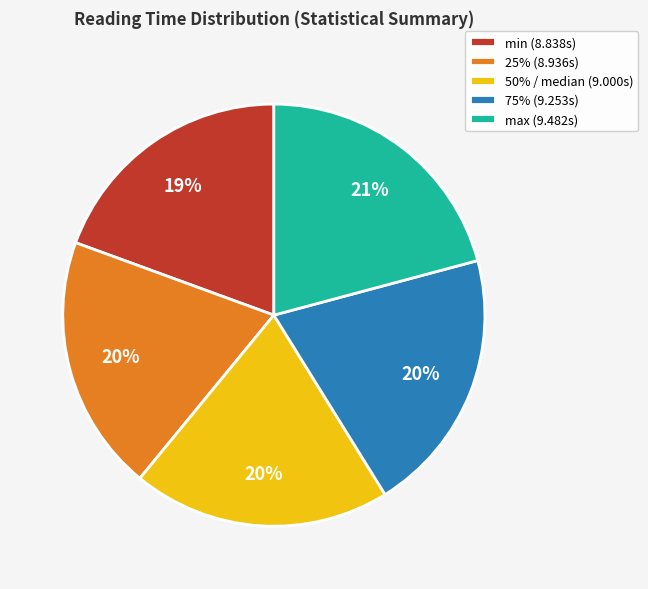

What percentage is the min slice, to the nearest percent?

19%